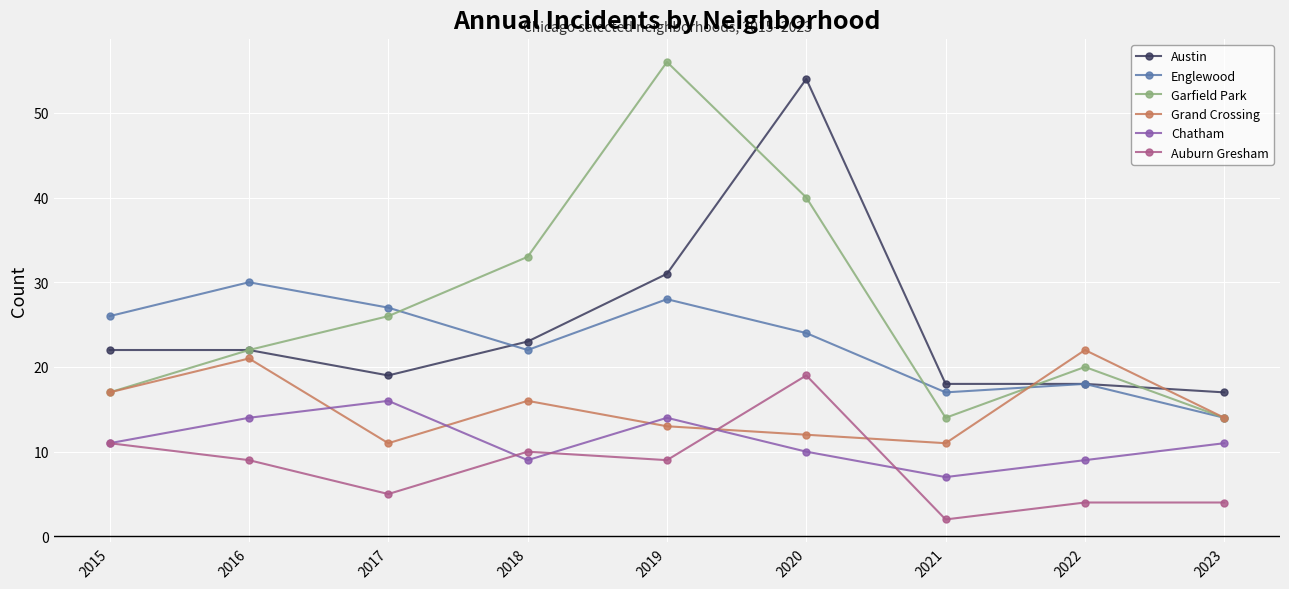

How many times do Grand Crossing and Austin cross each other?

2